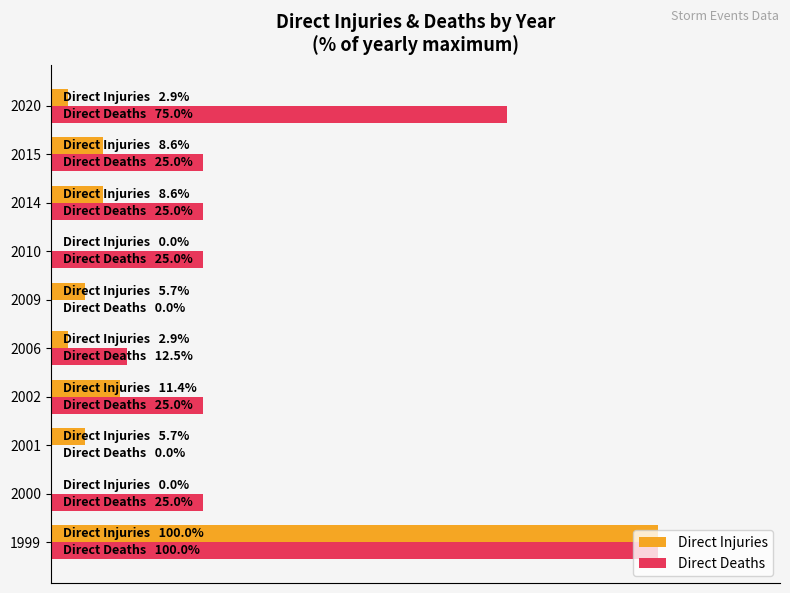

What position from the right is 100?

5